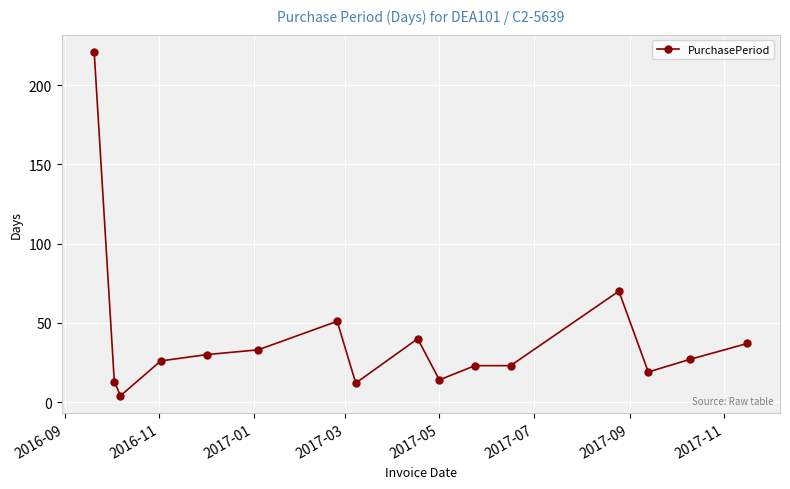

What is the value of the 7th point from the left?

51